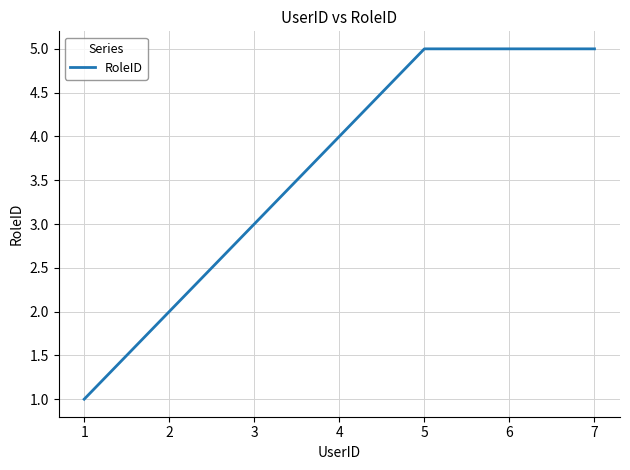

At which label is the value closest to 3?

3